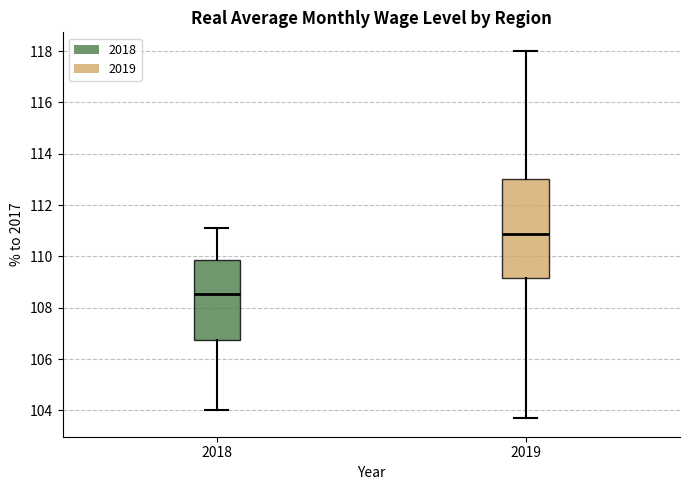

Reading left to right, transcribe this box plot: for each box, give where its median line is, the range the box spans, and where its two whiskers end, as read against the y-axis. The values are not printed on the chart, so give them approximately, as read against the axis.

2018: median 108.6, box 106.8 to 109.8, whiskers 104.0 to 111.2
2019: median 110.8, box 109.2 to 113.0, whiskers 103.6 to 118.0